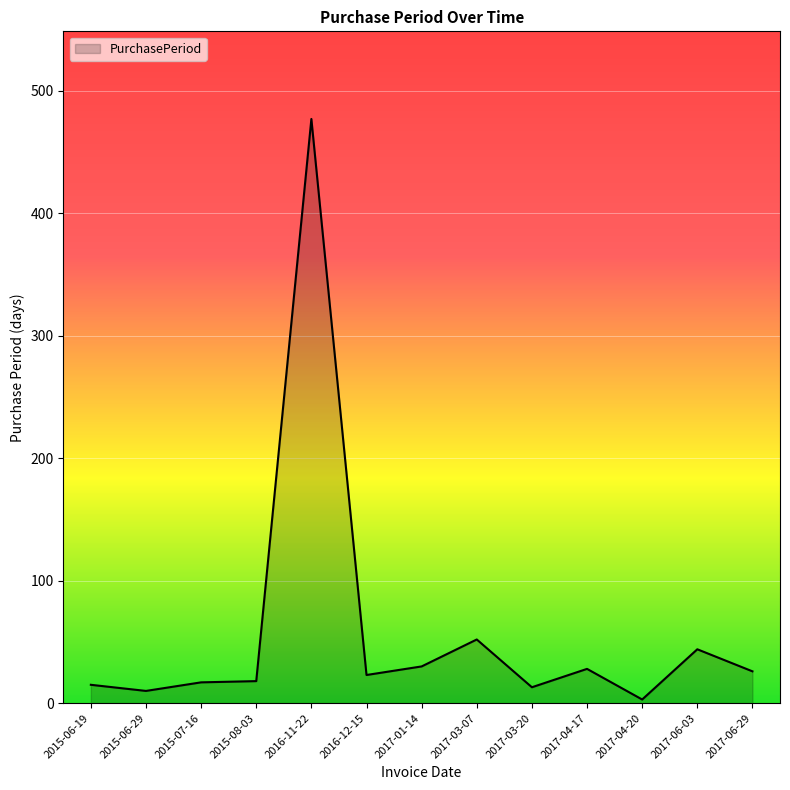

What position from the left is 2017-06-03?

12